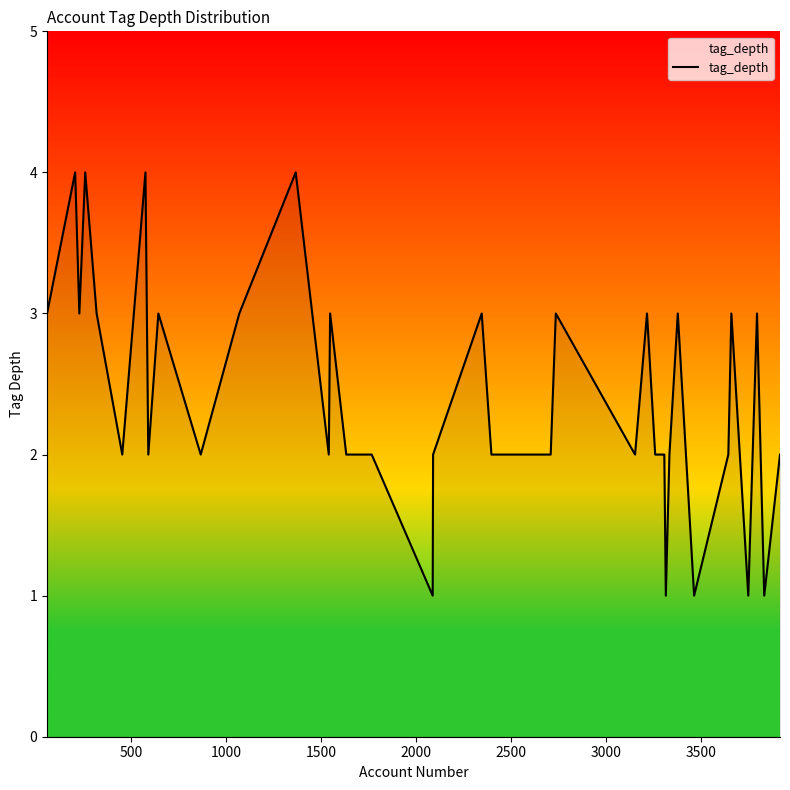

What is the greatest value displayed?

4